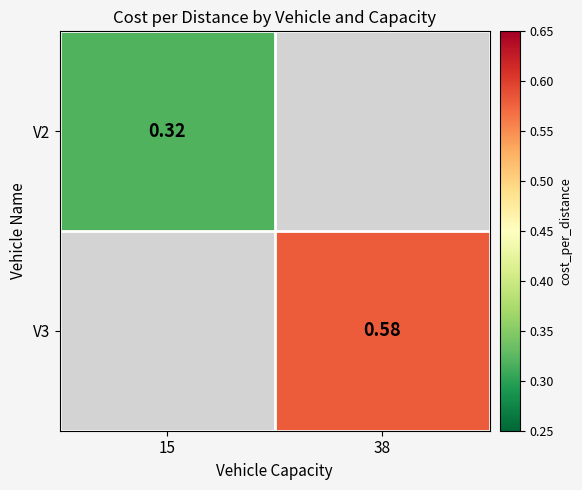

Is the value of V3 at 38 greater than the value of V2 at 15?

Yes